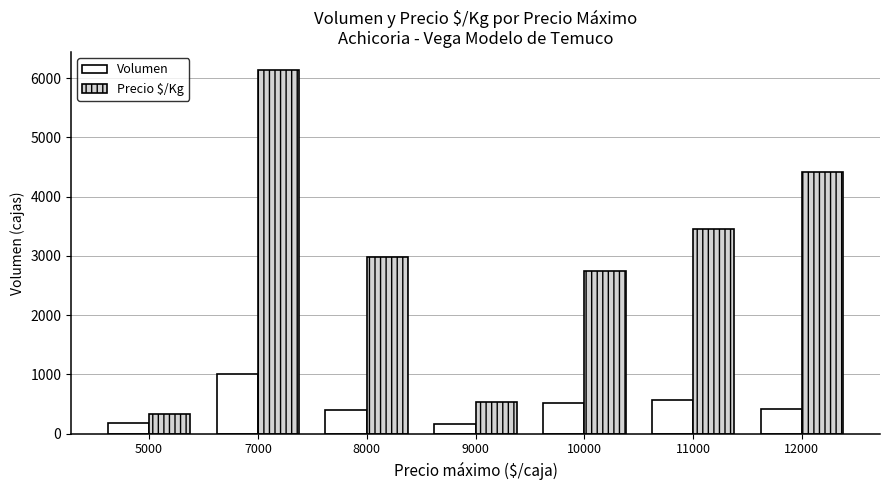

Is it true that Precio $/Kg equals 2975 at 8000?

True